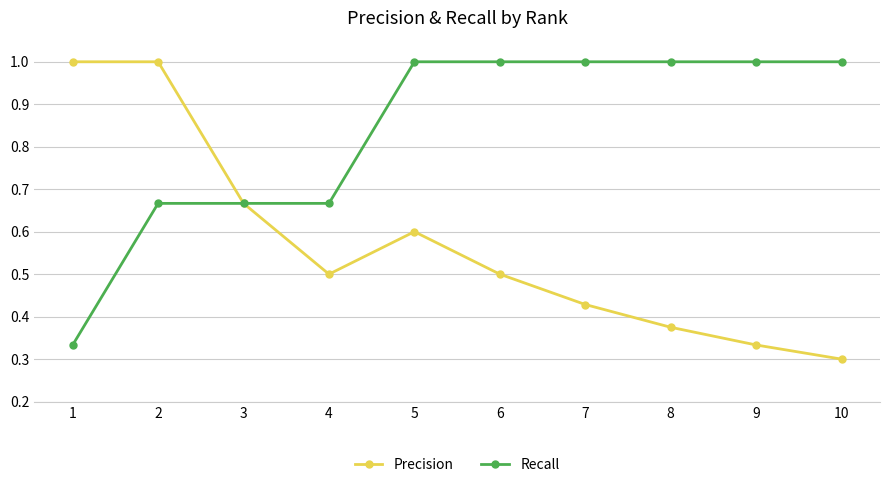

Count the number of categories in the chart.

10